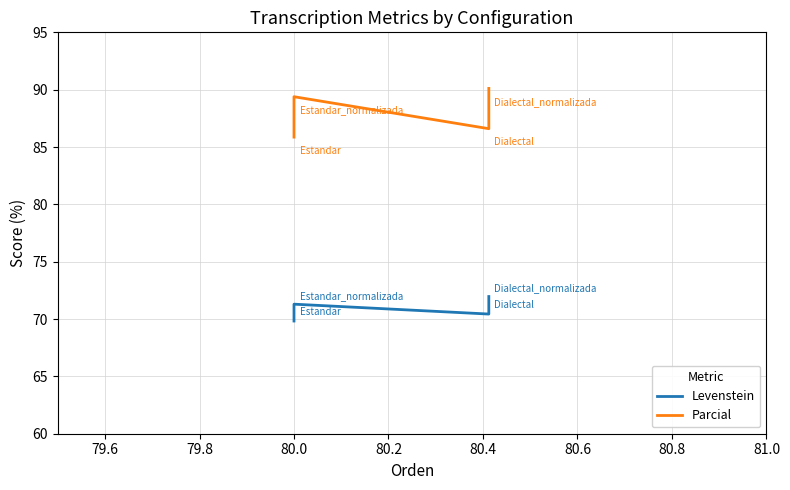

True or false: Parcial and Levenstein intersect in this chart.

False